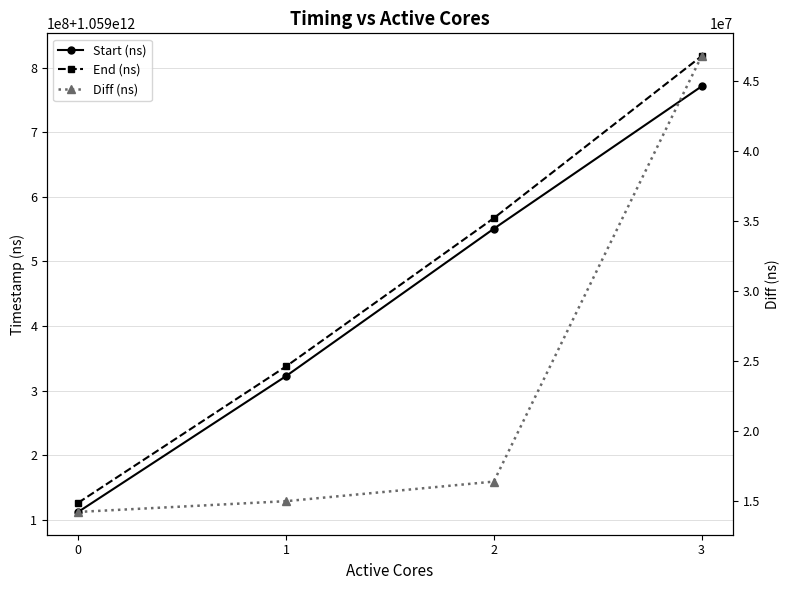

How many Start (ns) values are between 1059322570967 and 1059771098383?

3